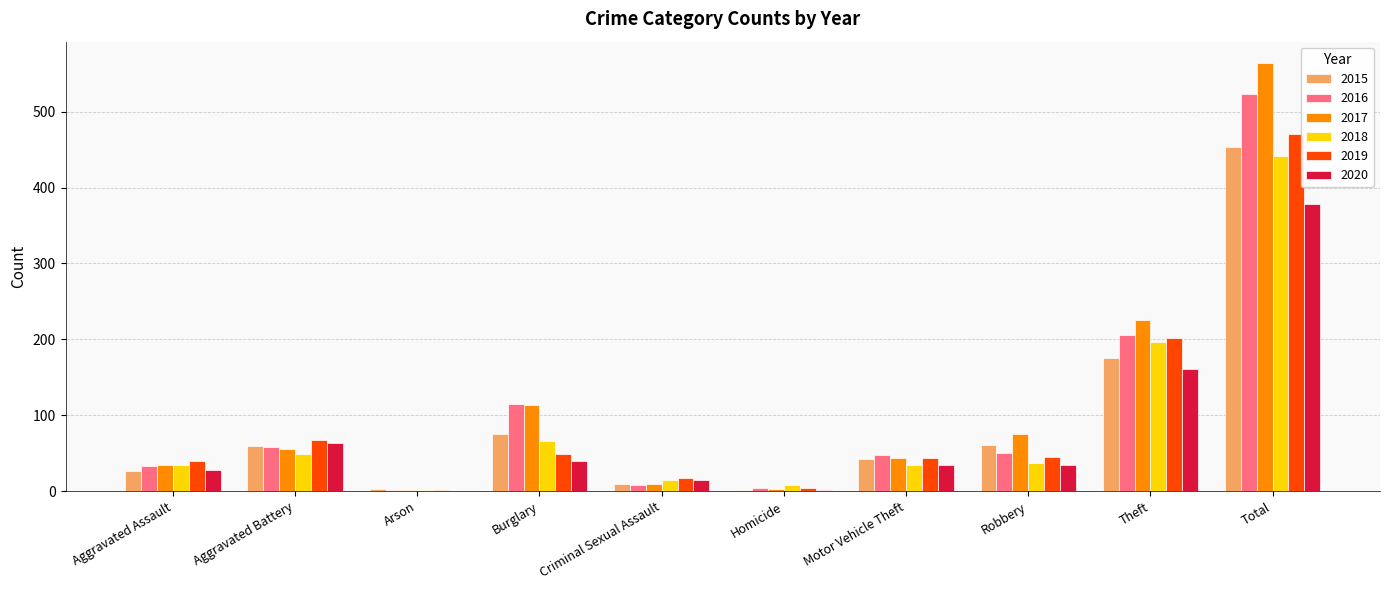

The 2018 series shows 196 at Theft. True or false?

True